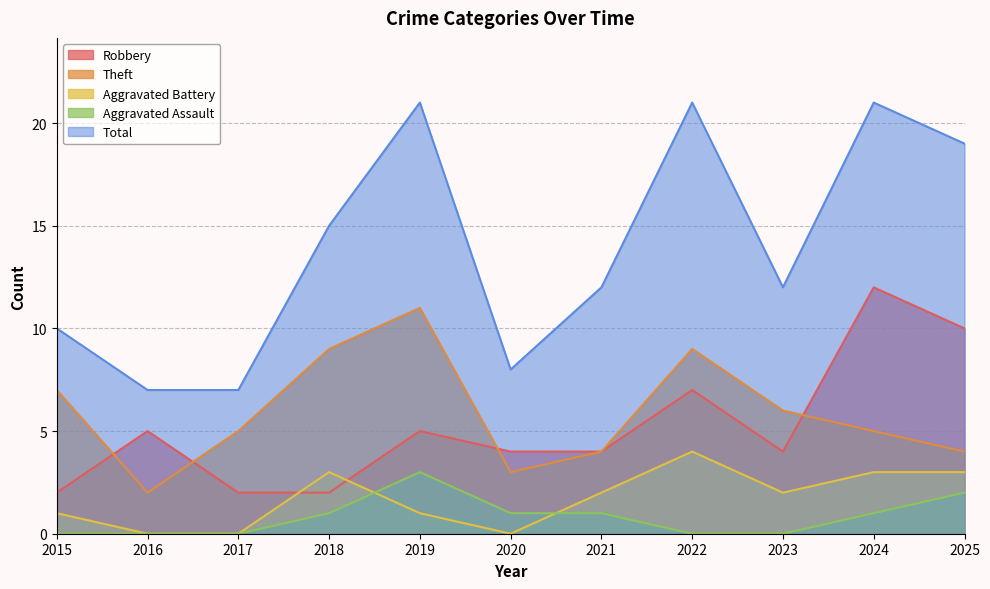

What is the total value across all series at 2022?

41